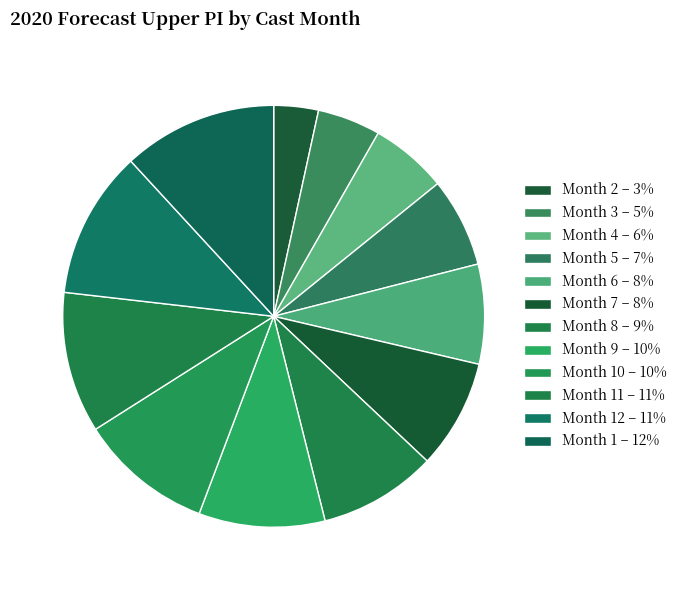

Count the number of slices in the pie.

12